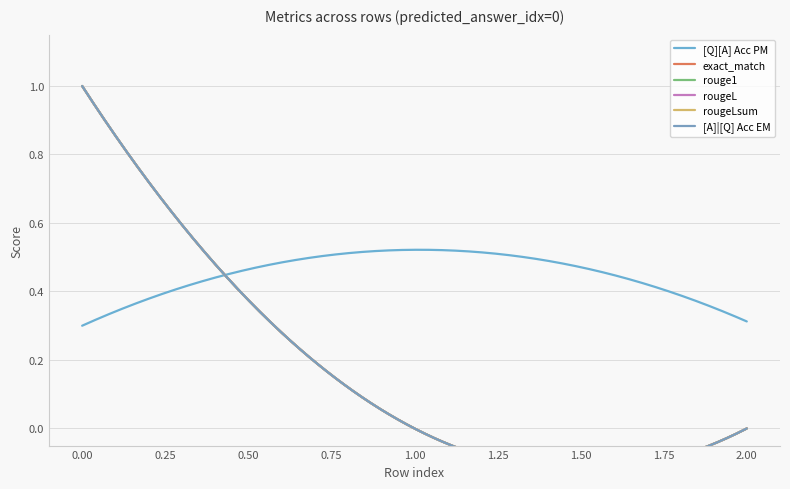

Reading left to right, what are all the values shown in this chart?

[Q][A] Acc PM: 0=0.3	0=0.5	0=0.3
exact_match: 0=1.0	0=0.0	0=0.0
rouge1: 0=1.0	0=0.0	0=0.0
rougeL: 0=1.0	0=0.0	0=0.0
rougeLsum: 0=1.0	0=0.0	0=0.0
[A]|[Q] Acc EM: 0=1.0	0=0.0	0=0.0